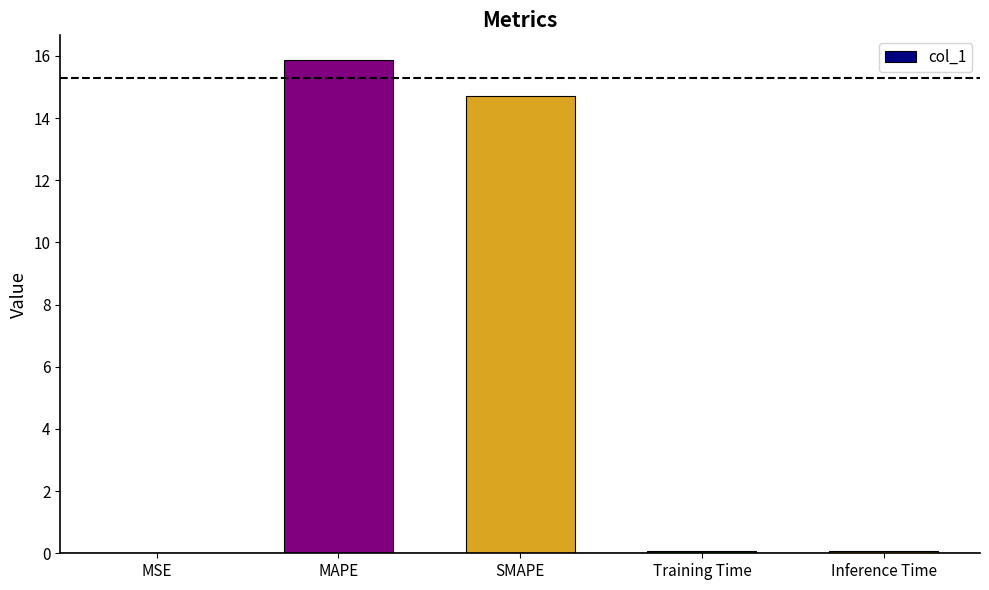

What value does the data have at MAPE?

15.9